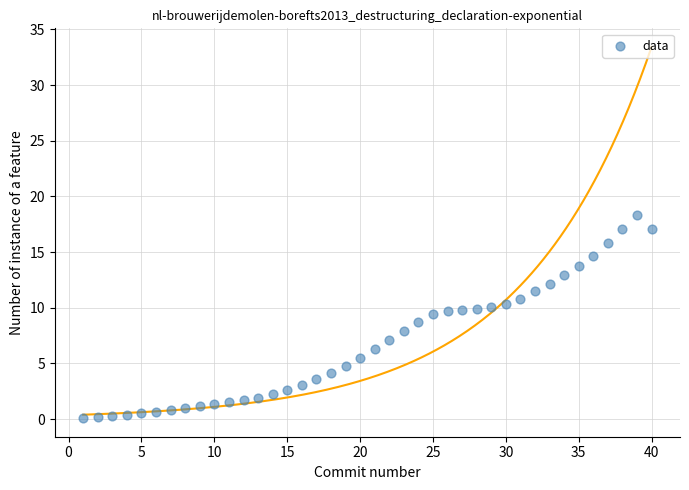

What is the range of X values (max minus min)?

39.0